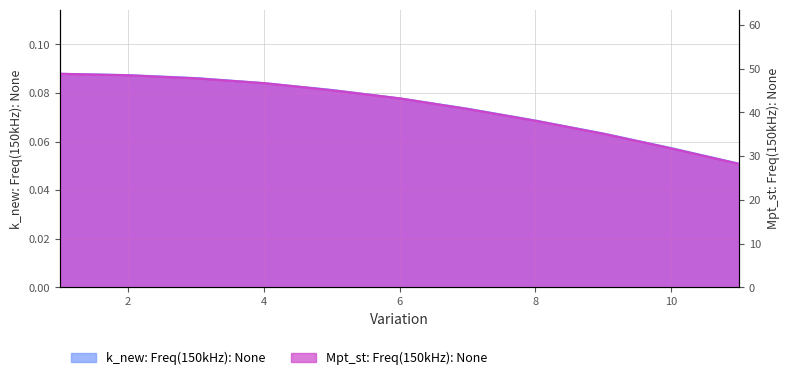

Rank the categories by k_new: Freq(150kHz): None value from lowest to highest.

11, 10, 9, 8, 7, 6, 5, 4, 3, 2, 1